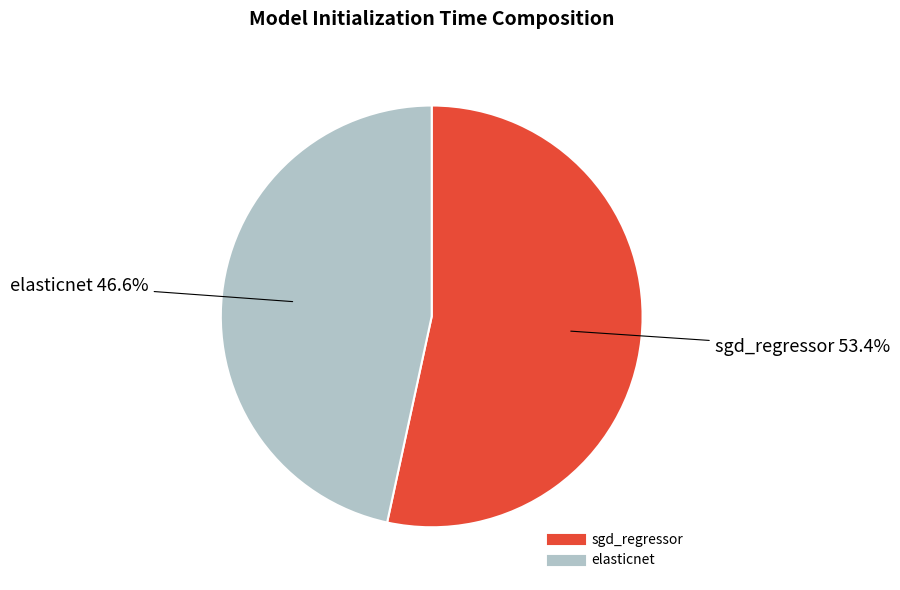

Does elasticnet represent more than half of the total?

No